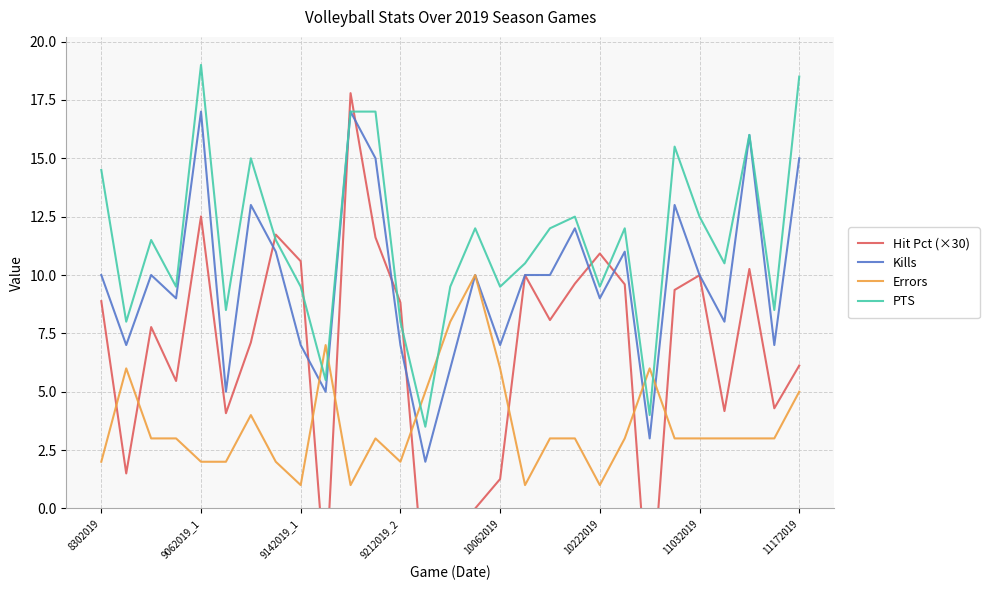

What is the highest value of the Kills series?

17.0